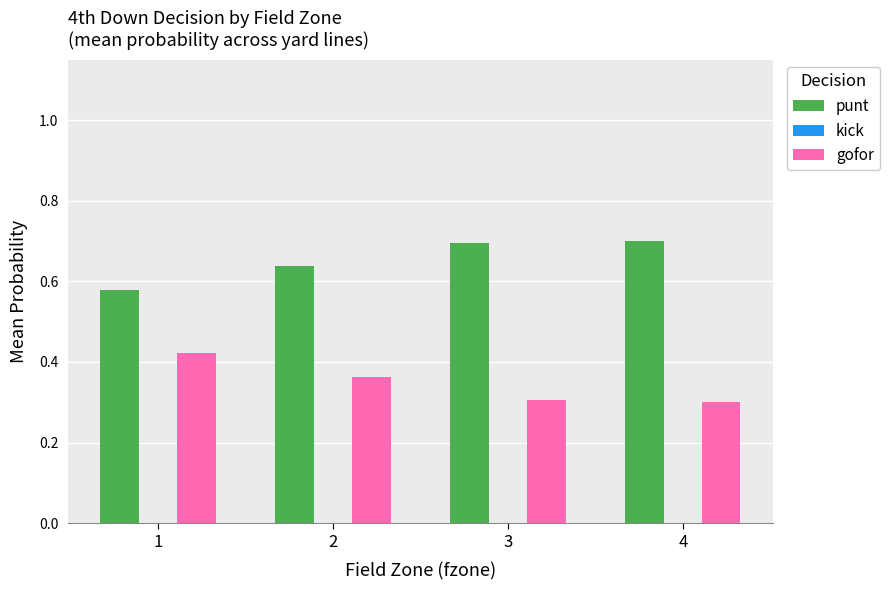

What is the spread (max minus min) of values at 2?

0.3